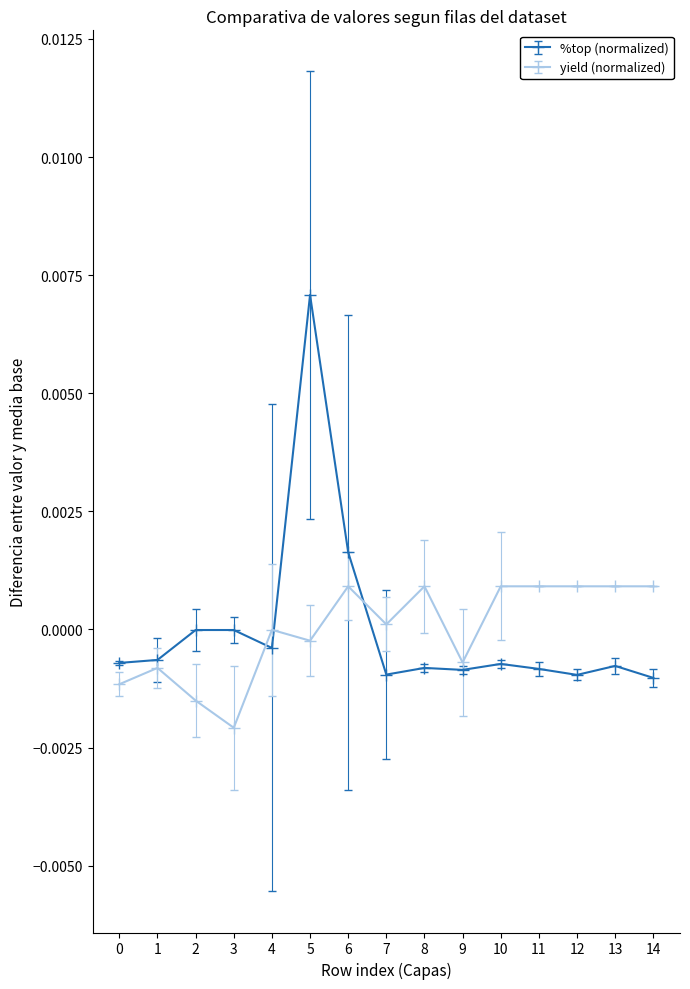

Is it true that yield (normalized) equals 0.0 at 14?

True